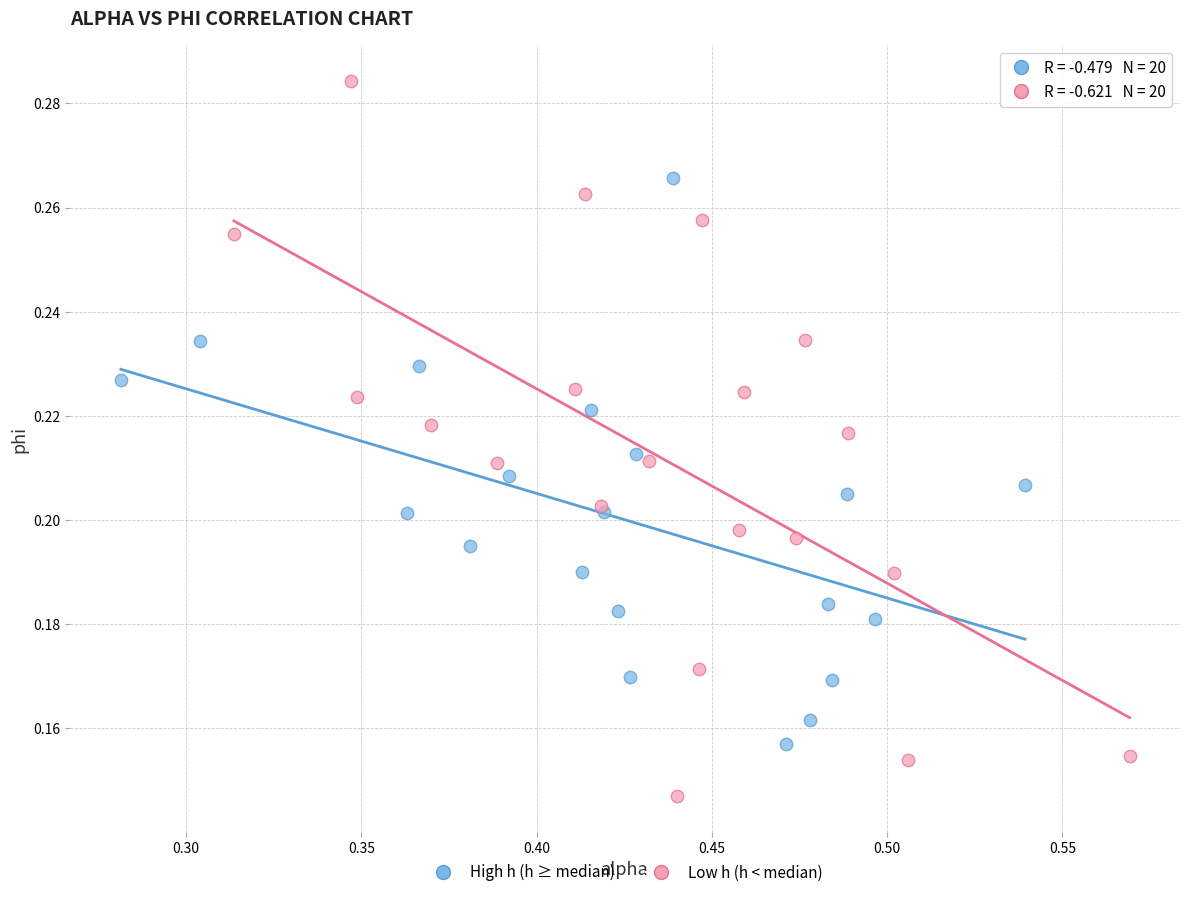

What are all the series names shown in the legend?

High h (h ≥ median), Low h (h < median)